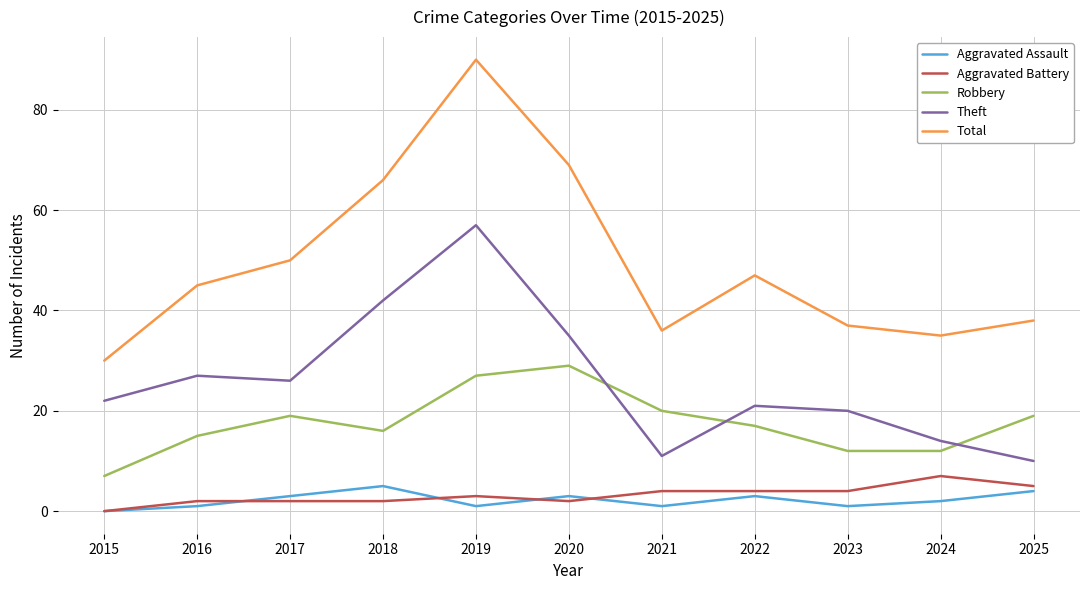

What is the lowest value of the Theft series?

10